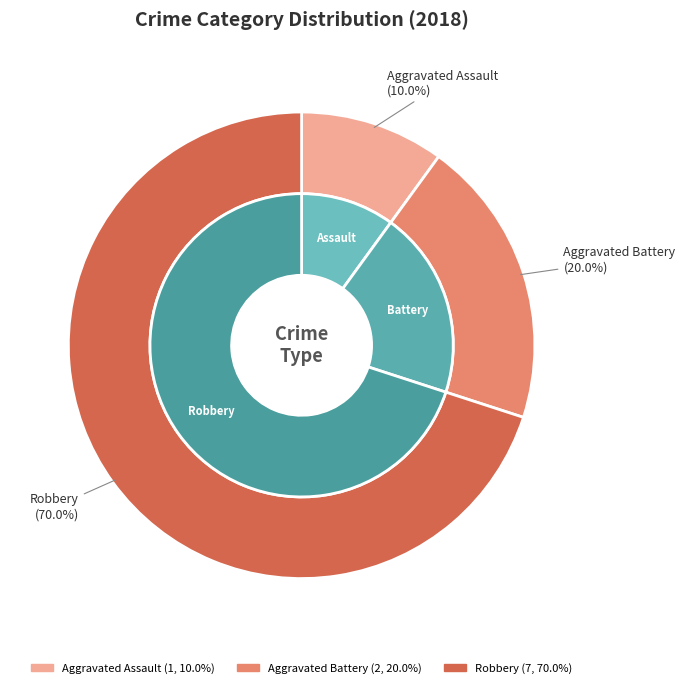

How many segments does this pie chart have?

3